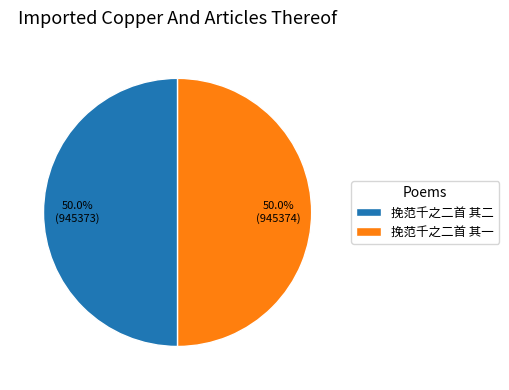

Is it true that 挽范千之二首 其二 is 50% of the pie?

True